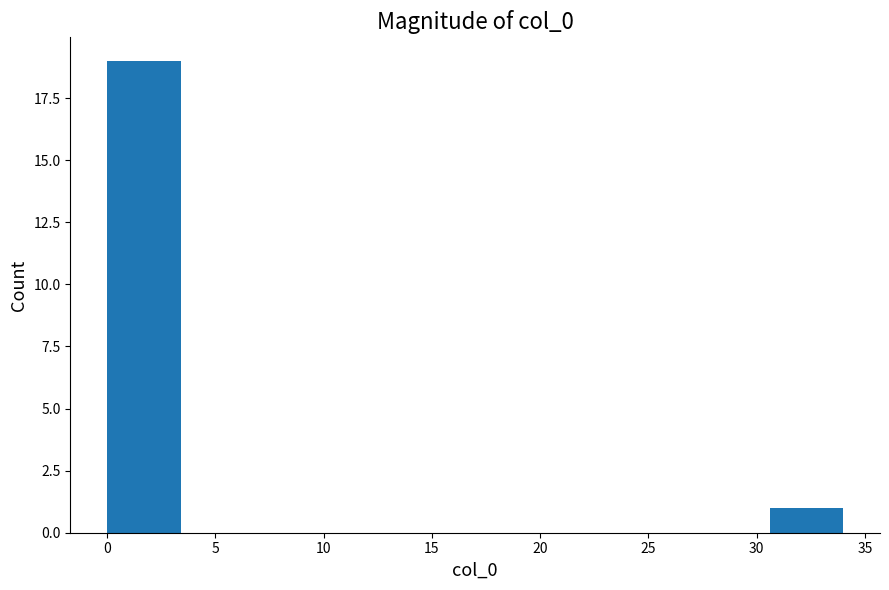

Reading left to right, transcribe this chart: for each bar, give the range it covers on the x-axis and its height. Neither the bar edges nor the heights are printed on the chart, so give them approximately, as read against the axes.

0.0 to 3.4: 19
3.4 to 6.8: 0
6.8 to 10.2: 0
10.2 to 13.6: 0
13.6 to 17.0: 0
17.0 to 20.4: 0
20.4 to 23.8: 0
23.8 to 27.2: 0
27.2 to 30.6: 0
30.6 to 34.0: 1